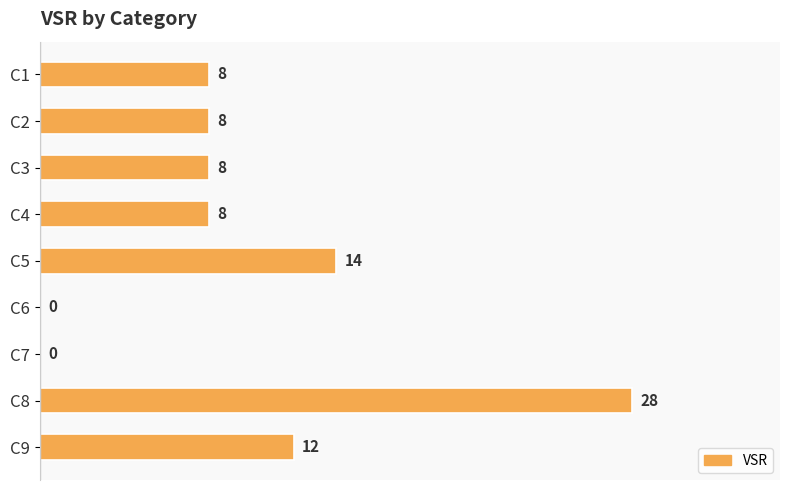

What is the sum of all values?

86